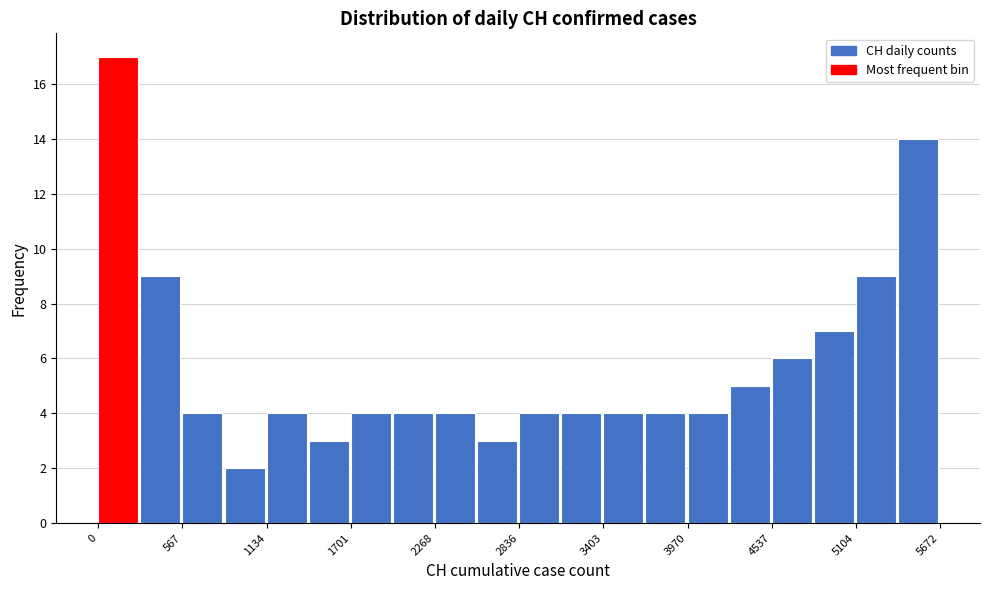

Around what value on the x-axis is the tallest bar? Give the approximate position of its centre, as read against the axis.

100